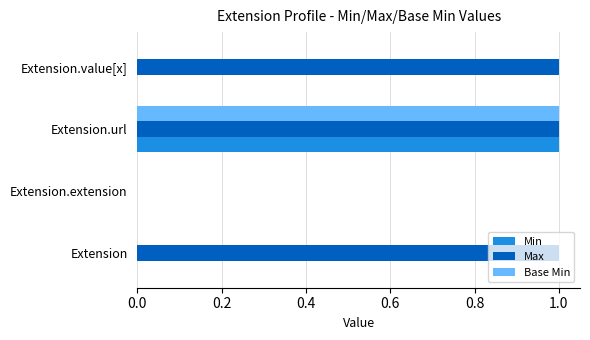

What are all the series names shown in the legend?

Min, Max, Base Min